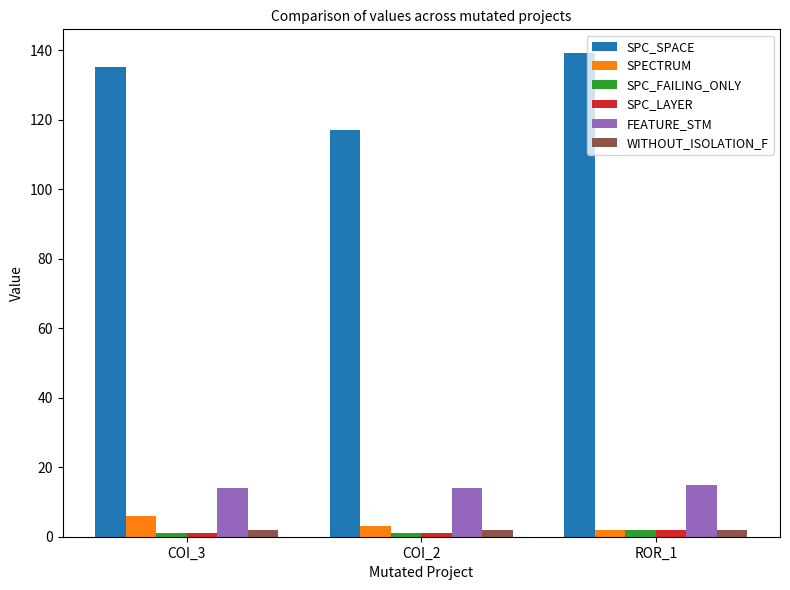

True or false: SPC_LAYER has a value of 1 at COI_3.

True